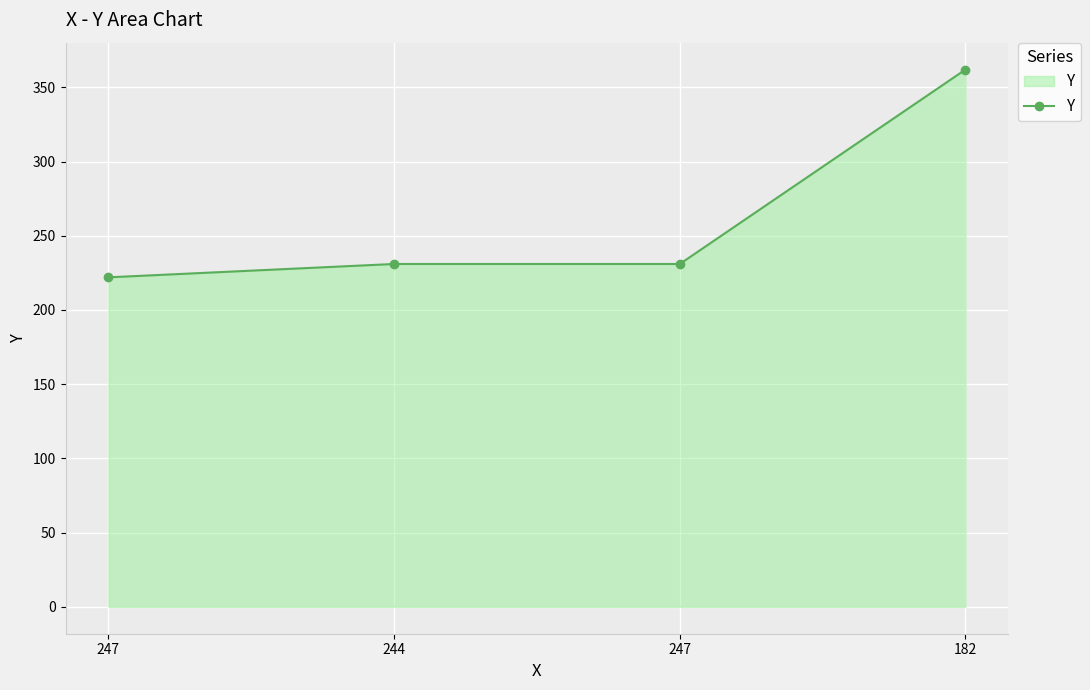

Count the number of categories in the chart.

4